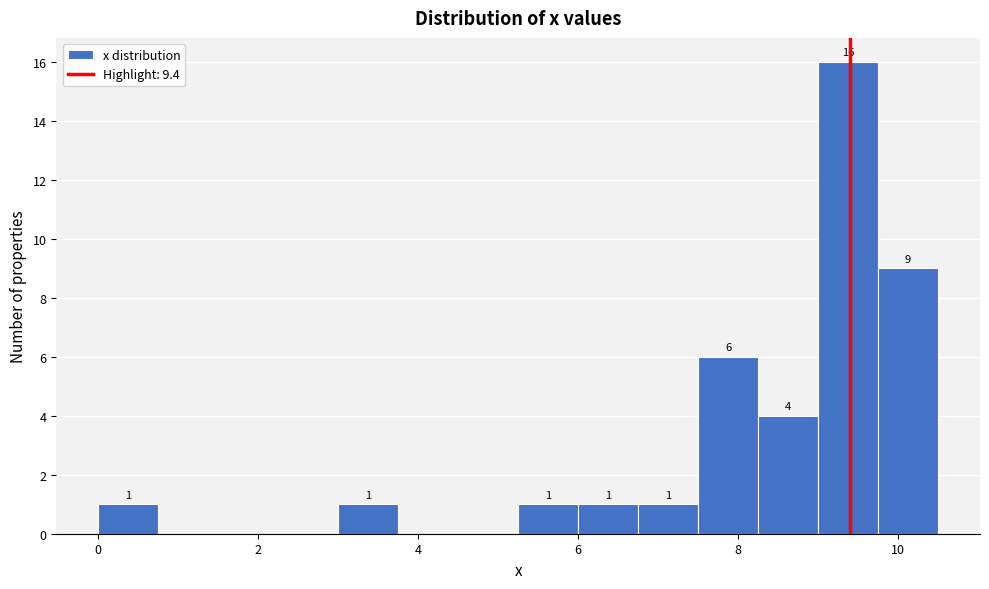

Read against the x-axis, roughly where is the centre of the tallest bar?

9.4